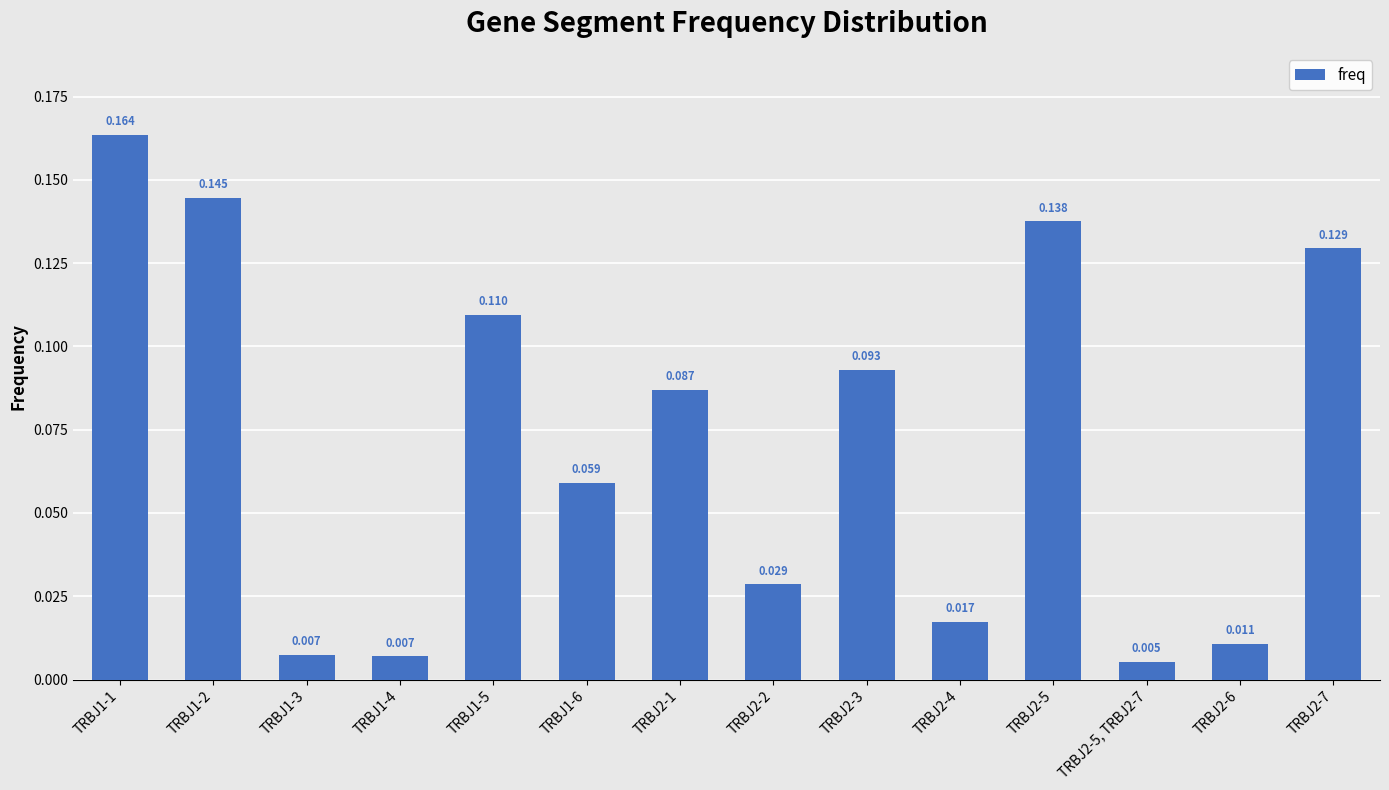

Is it true that the value at TRBJ1-4 is 0.0?

True